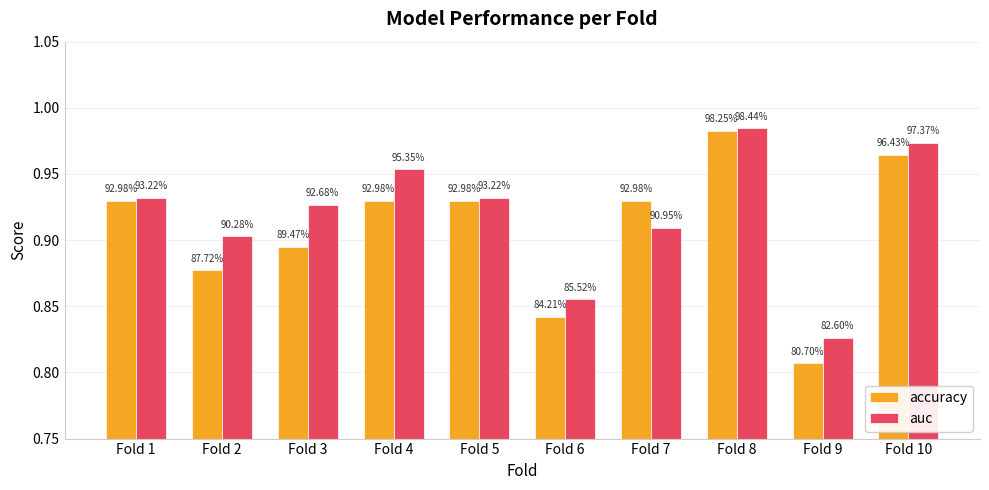

Is it true that accuracy equals 0.5 at Fold 5?

False